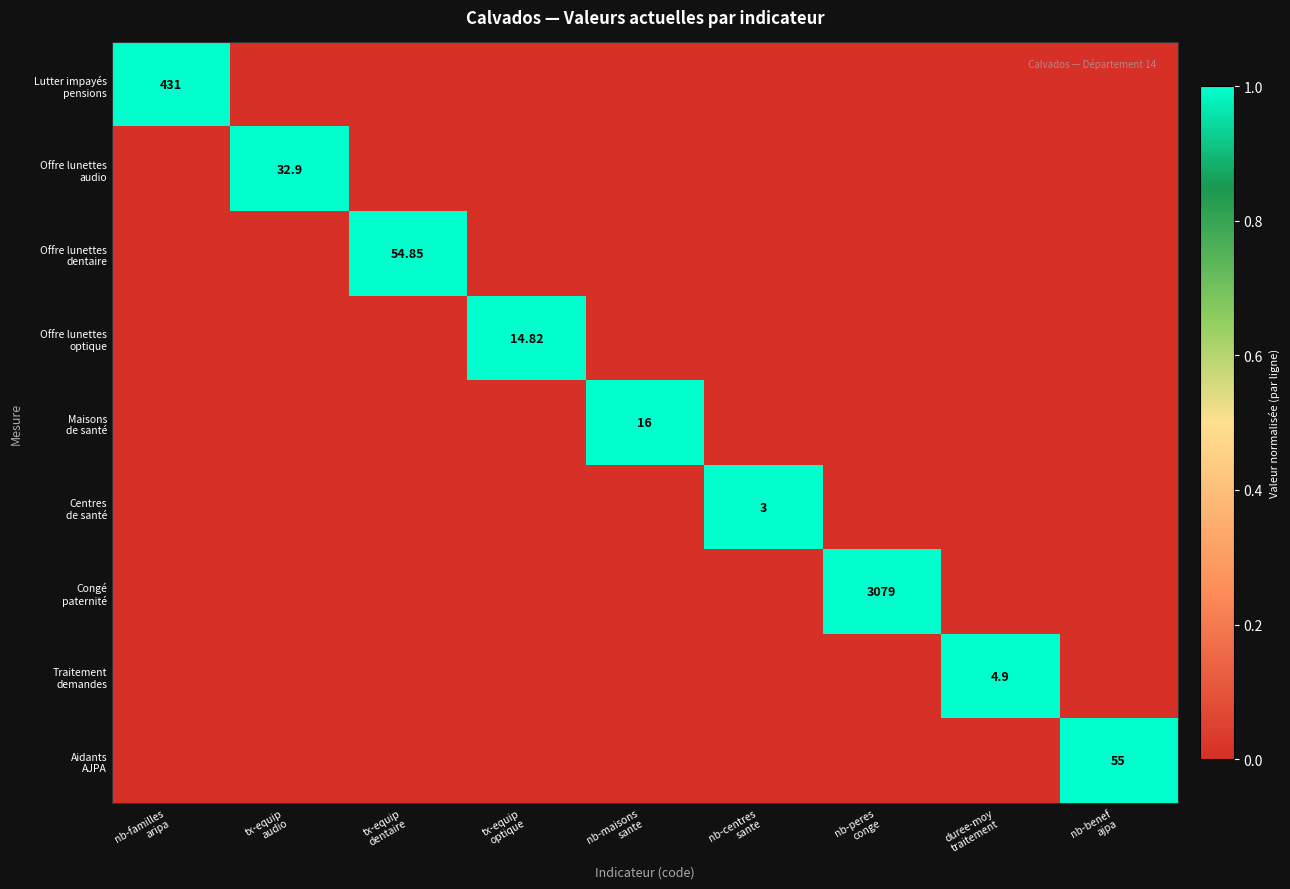

Is the value of Offre lunettes optique at nb-maisons sante greater than the value of Maisons de santé at tx-equip audio?

No